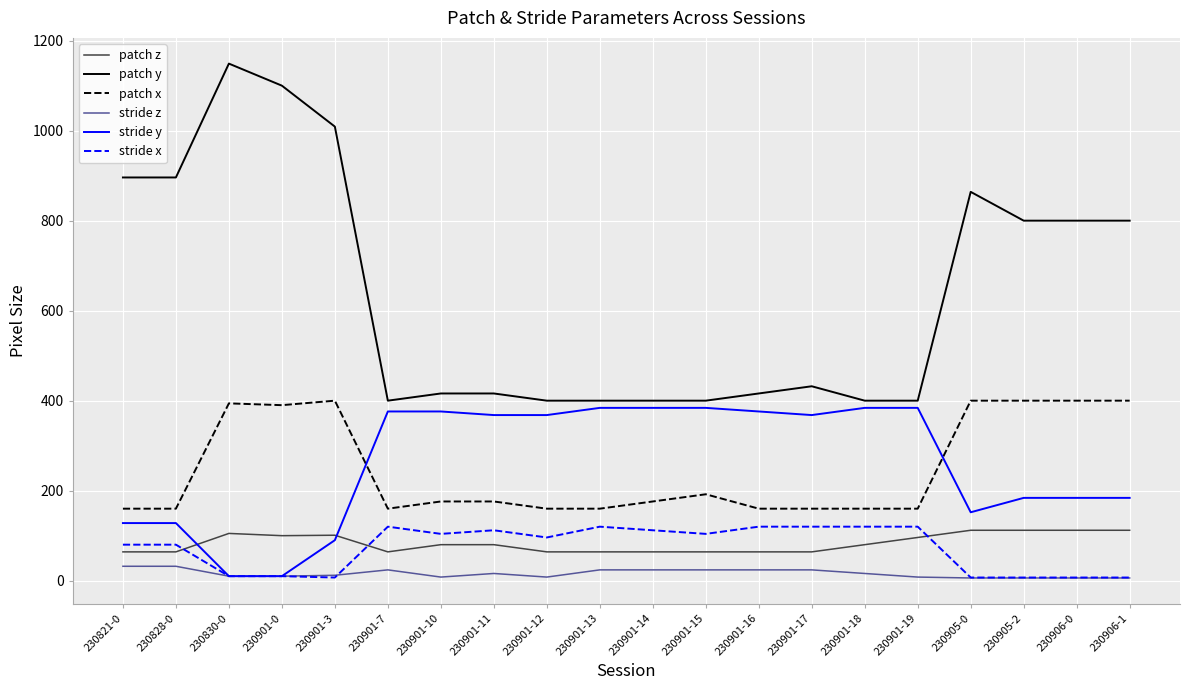

The value of stride y at 230821-0 is 67. True or false?

False